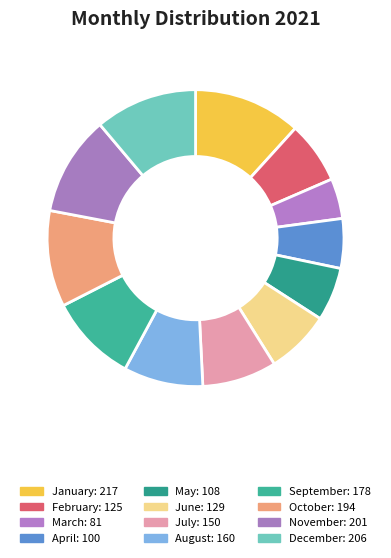

Count the number of slices in the pie.

12